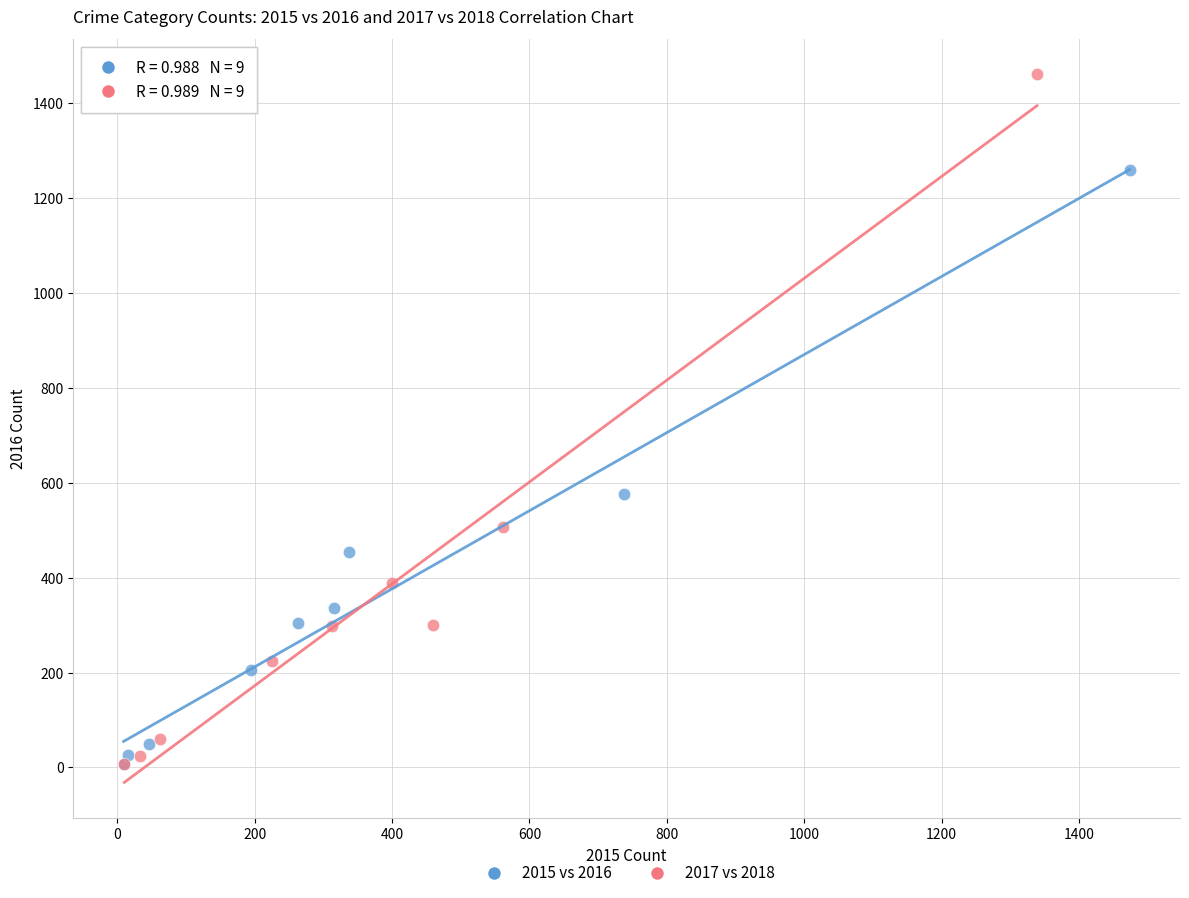

Which series has the widest spread of Y values?

2017 vs 2018